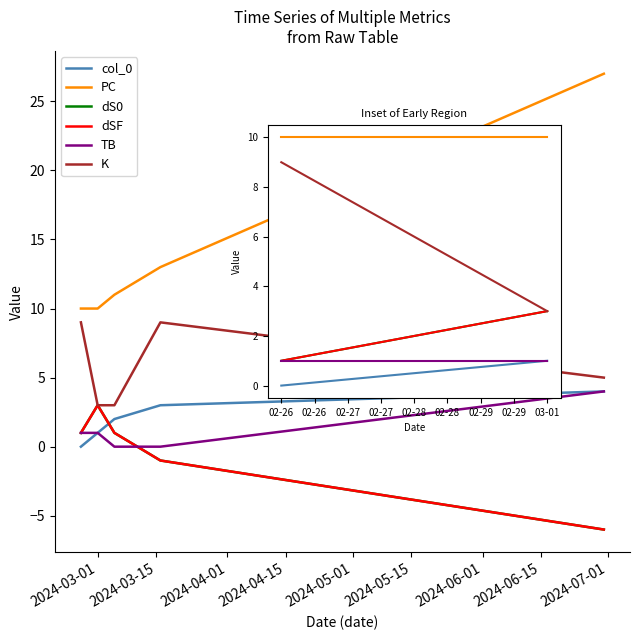

Is this an area chart (filled region under the line)?

No